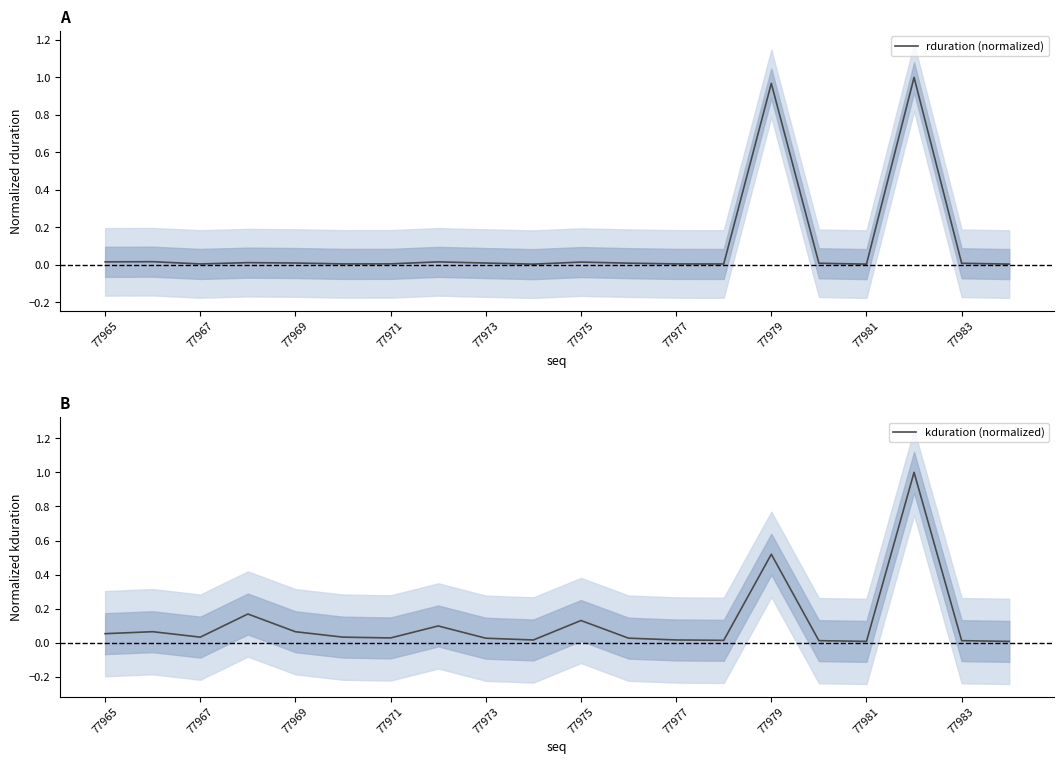

What is the highest value of the kduration (normalized) series?

1.0